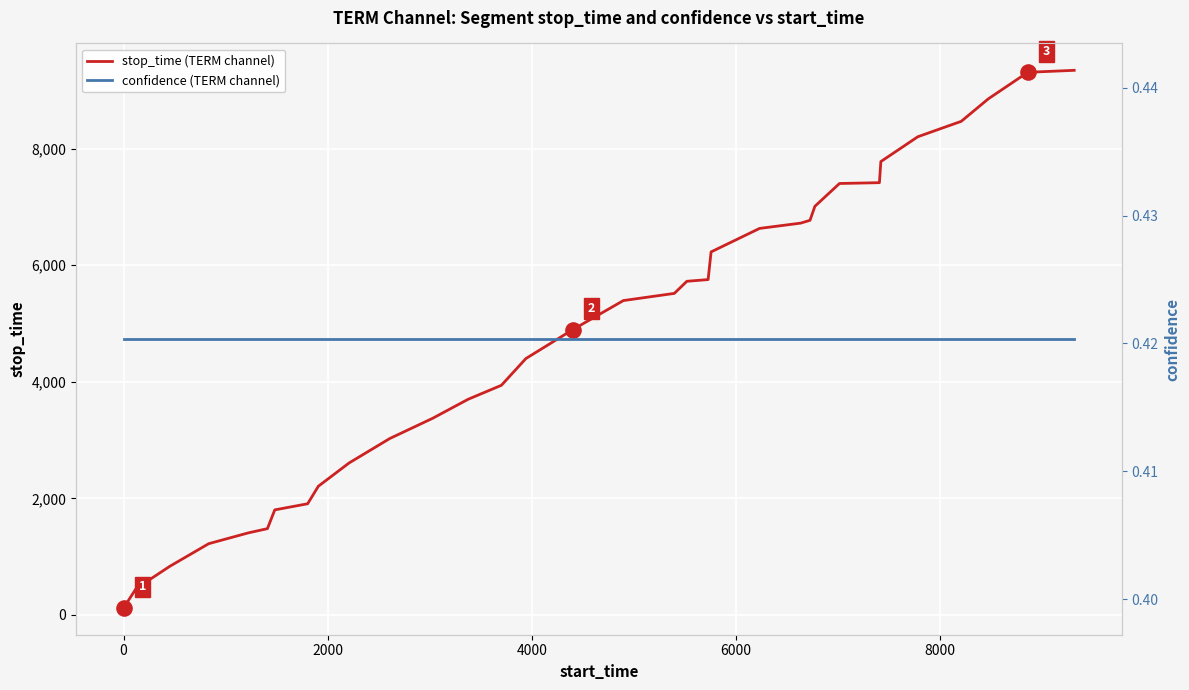

At how many categories does at least one series exceed 7113?

8